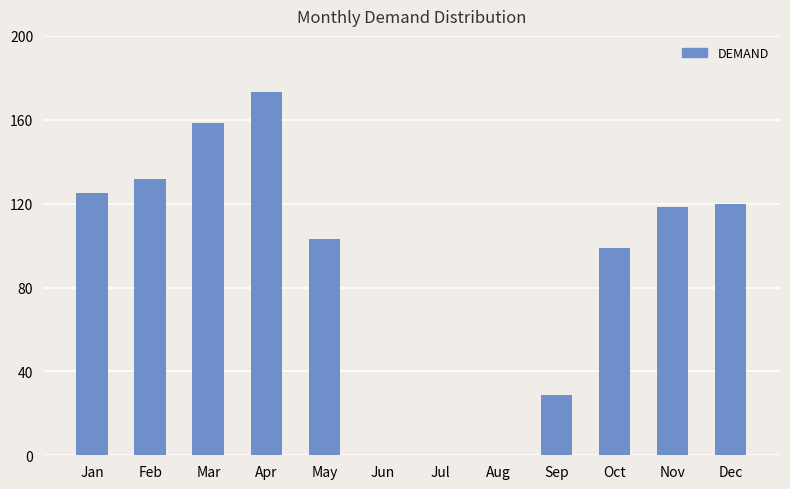

Are the bars horizontal?

No